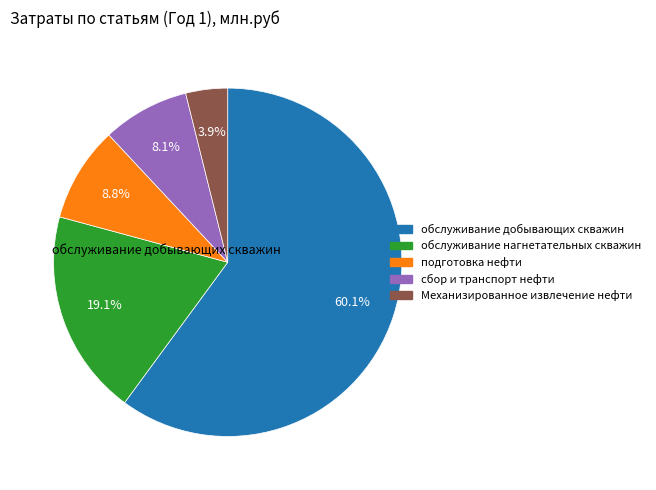

Is there any slice that represents more than half of the pie?

Yes